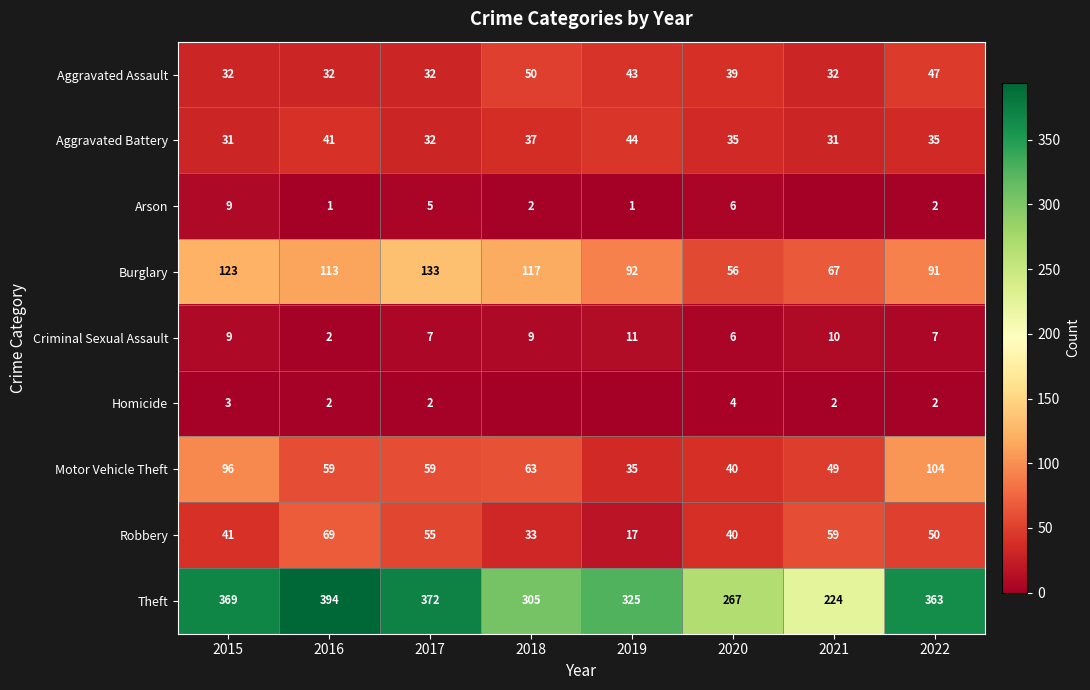

True or false: Arson has a value of 1 at 2019.

True